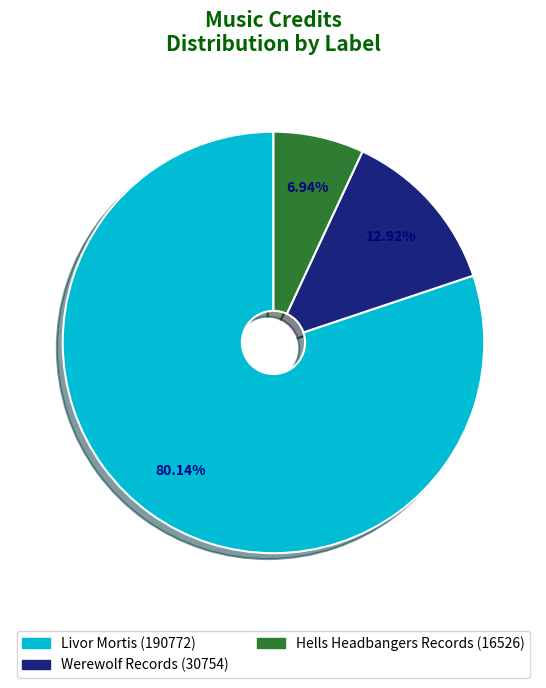

Approximately how many times larger is the value at Hells Headbangers Records (16526) compared to Werewolf Records (30754)?

0.5